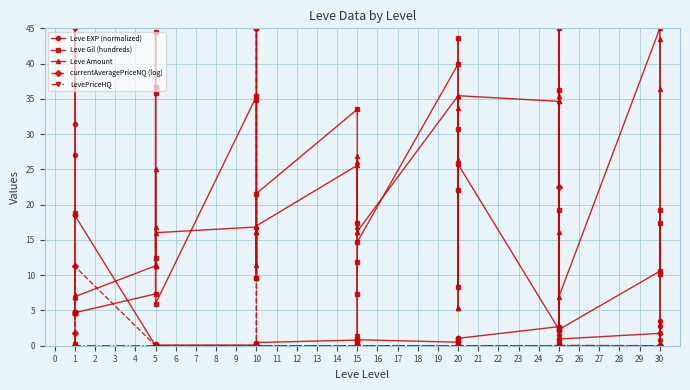

Rank the series by their maximum value, from lowest to highest.

Leve EXP (normalized), Leve Gil (hundreds), Leve Amount, currentAveragePriceNQ (log), LevePriceHQ